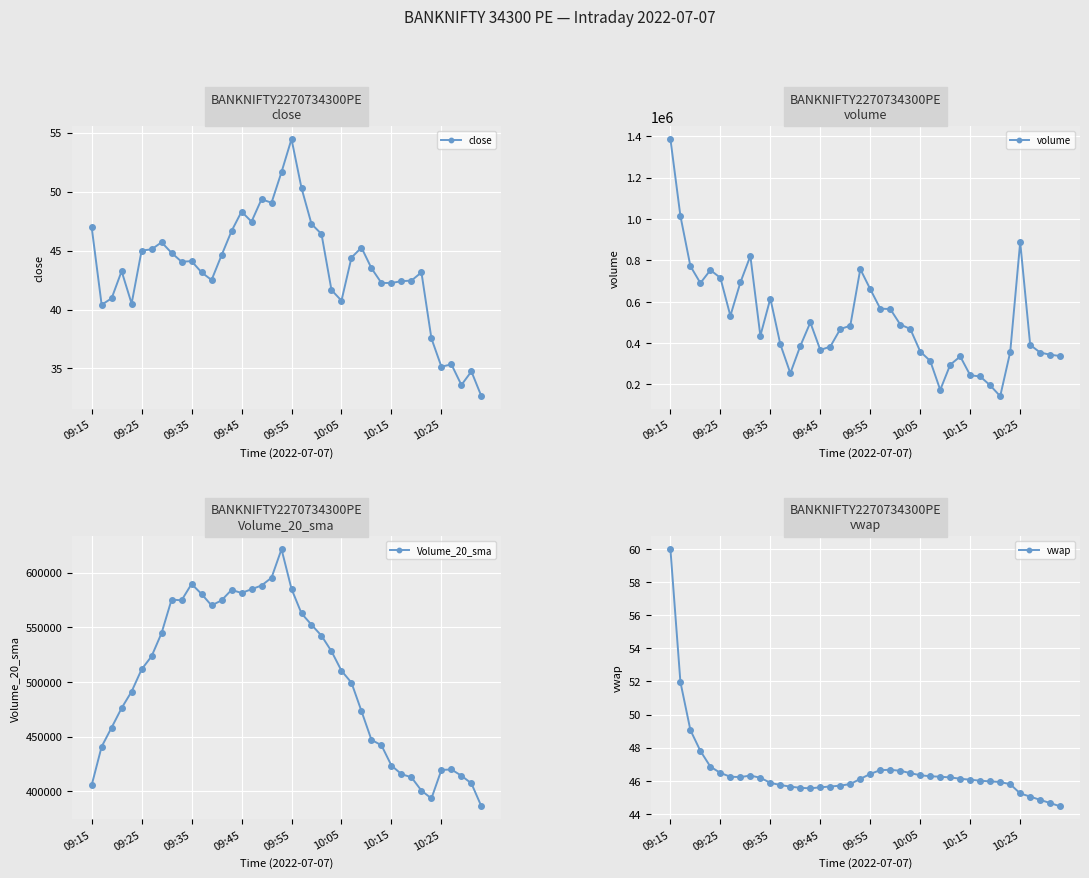

Which category has the highest value in the close series?

09:55